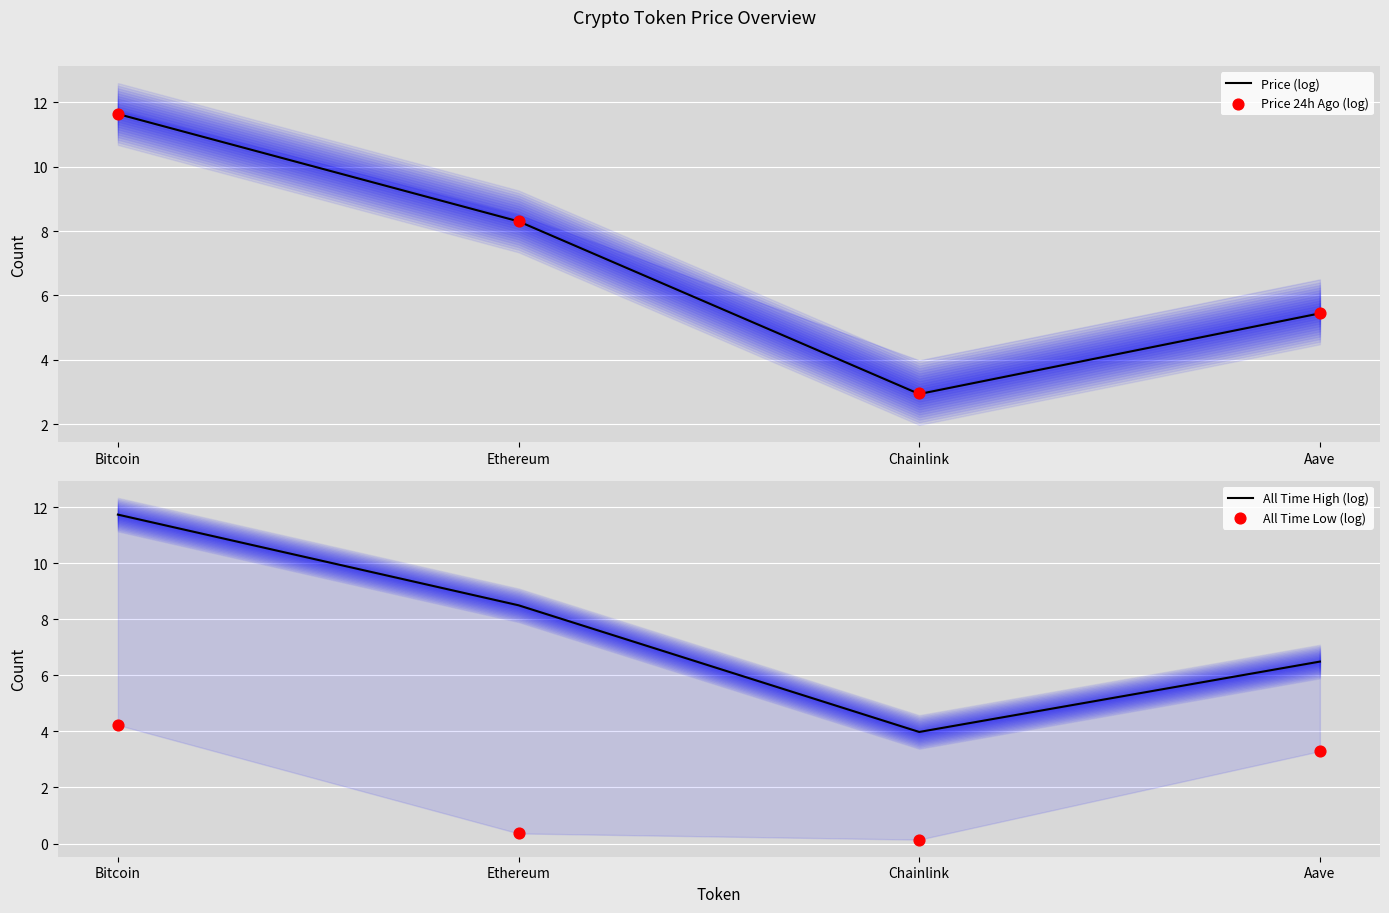

What is the total value across all series at Bitcoin?

39.3